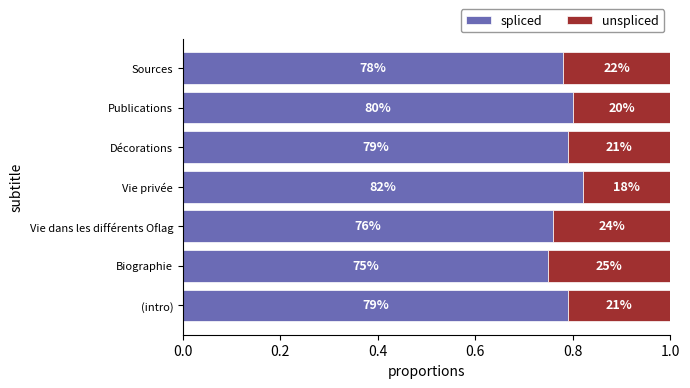

Reading right to left, what are all the values shown in this chart?

spliced: 0.8	0.8	0.8	0.8	0.8	0.8	0.8
unspliced: 0.2	0.2	0.2	0.2	0.2	0.2	0.2